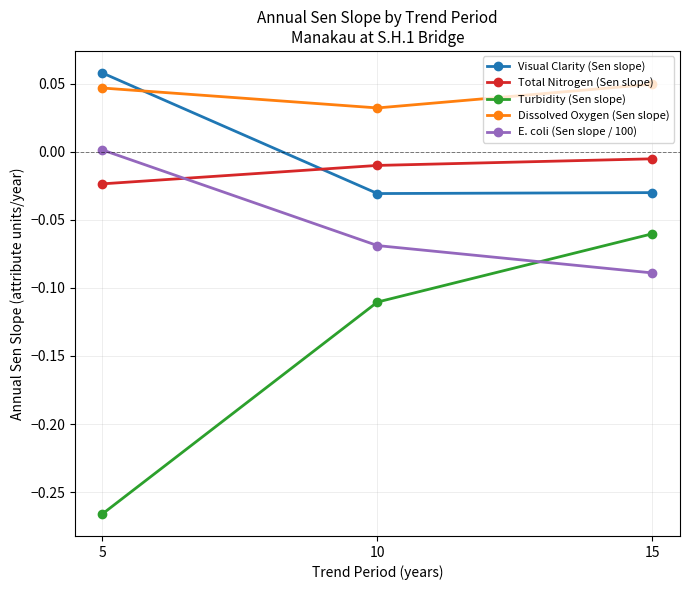

The value of Total Nitrogen (Sen slope) at 15 is -0.0. True or false?

True